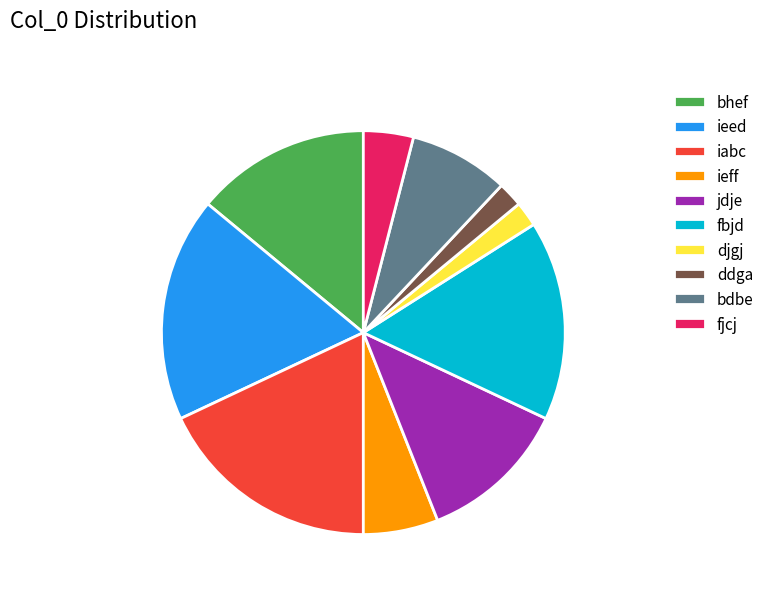

What is the ratio of the value at fbjd to the value at fjcj?

4.0